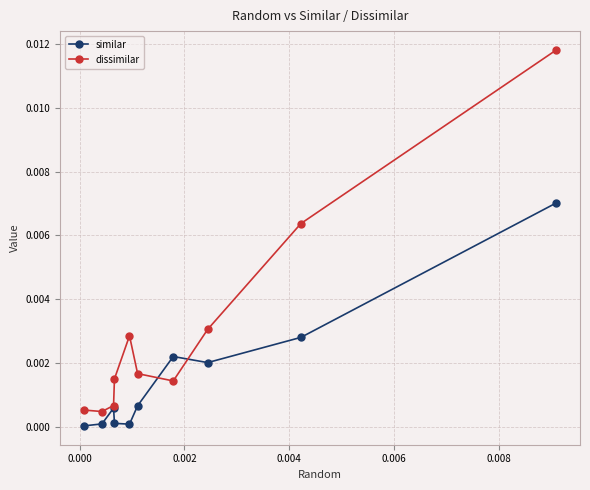

What are all the series names shown in the legend?

similar, dissimilar